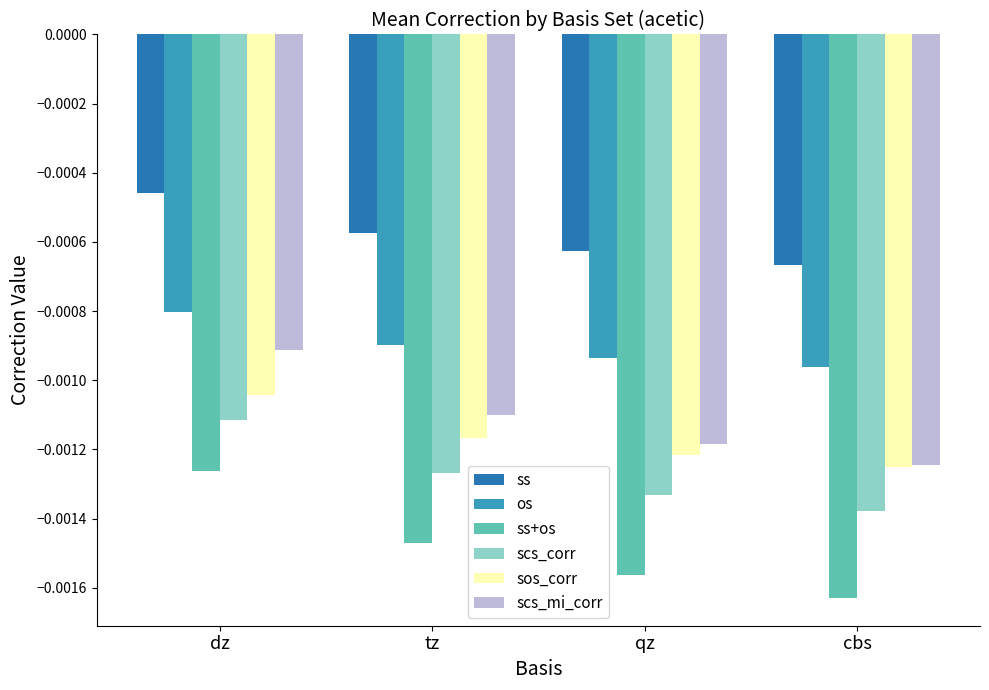

Which series has the widest spread of values?

ss+os